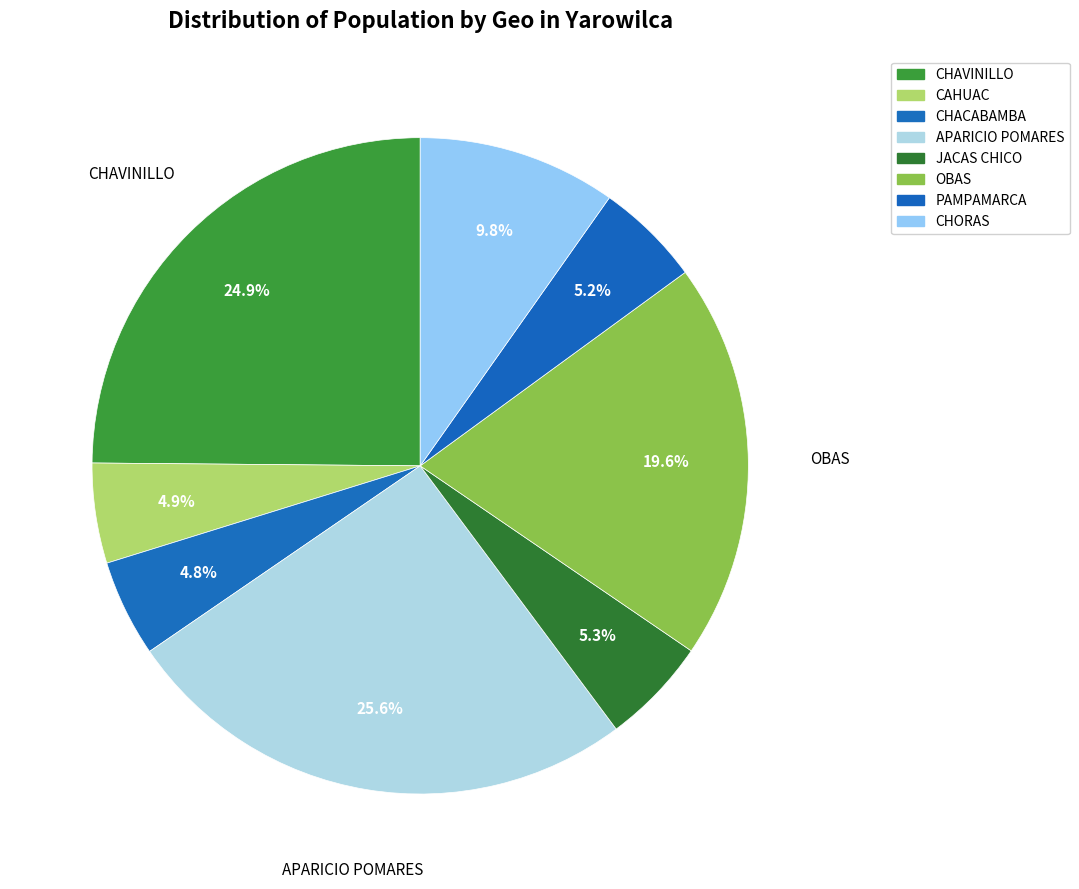

Which slice is the largest?

APARICIO POMARES